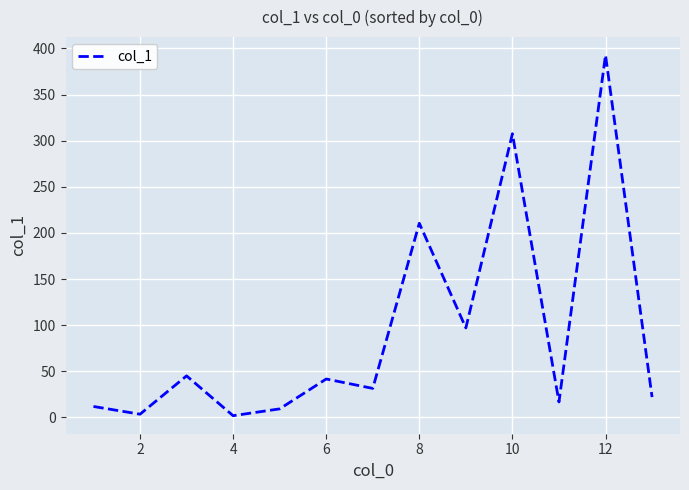

What is the maximum value shown in the chart?

392.8